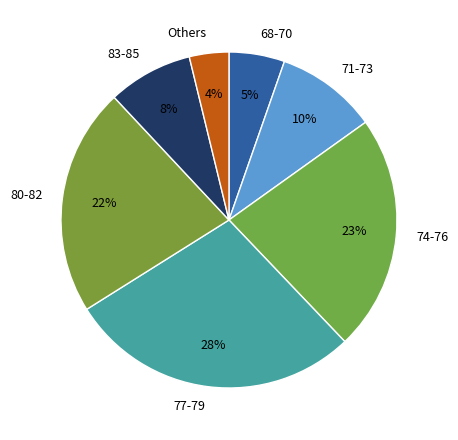

What is the ratio of the value at 83-85 to the value at 71-73?

0.8